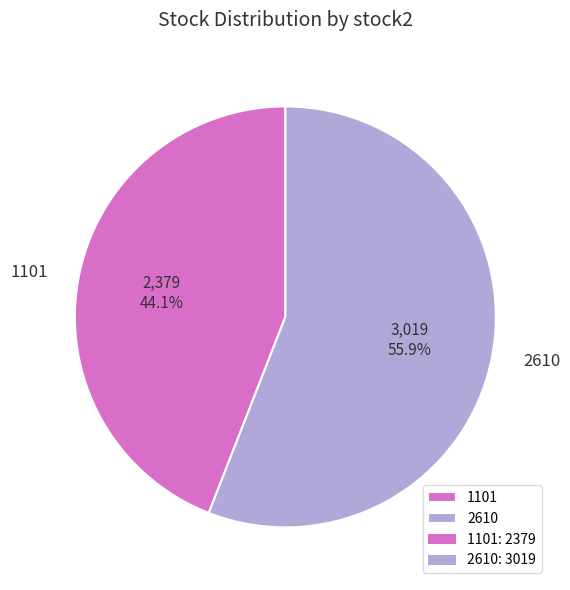

True or false: 1101 accounts for 54% of the total.

False